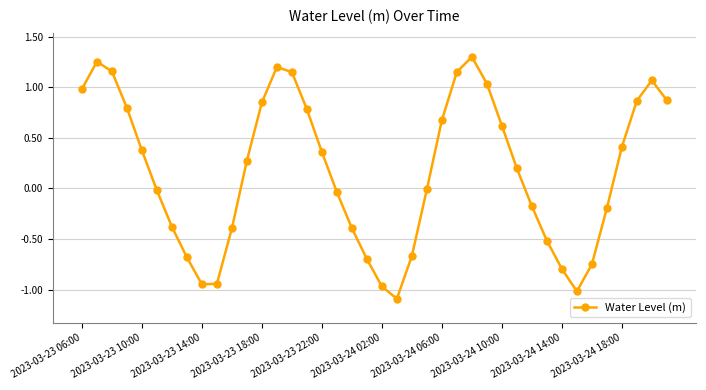

How many lines are shown in the chart?

1